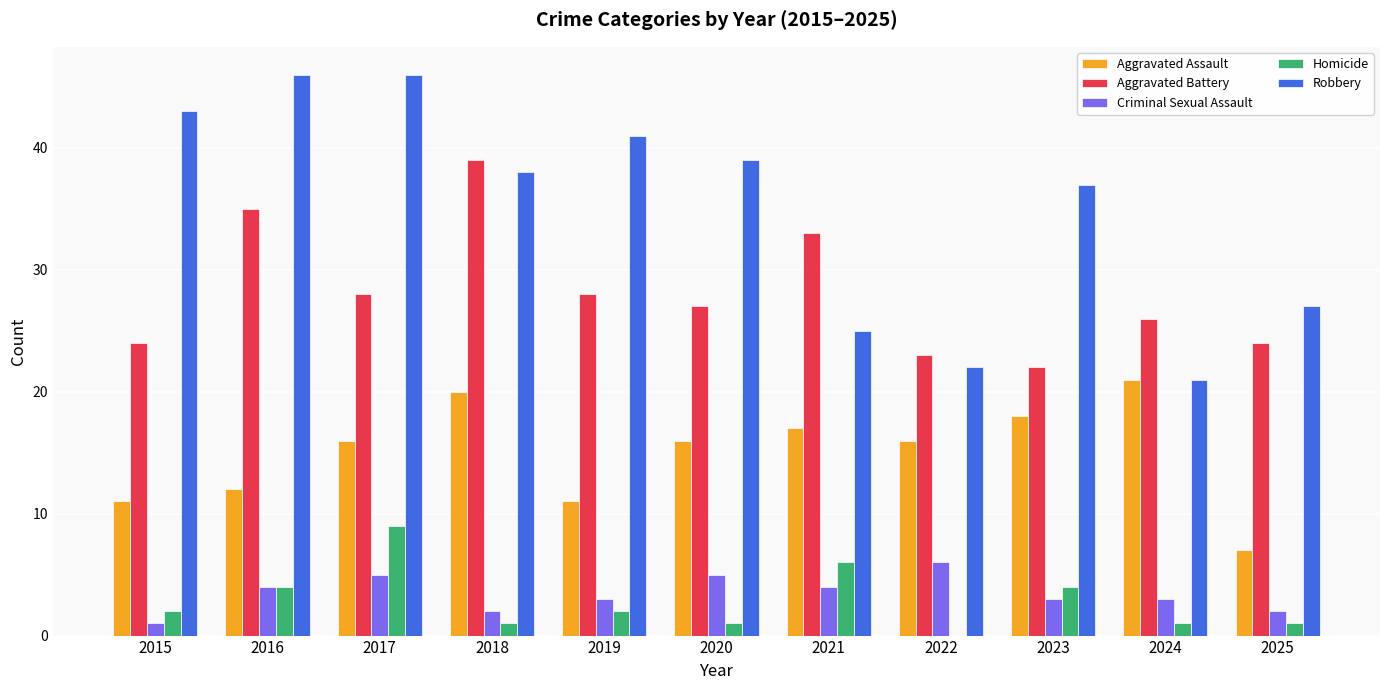

Which series changed the most between 2018 and 2024?

Robbery